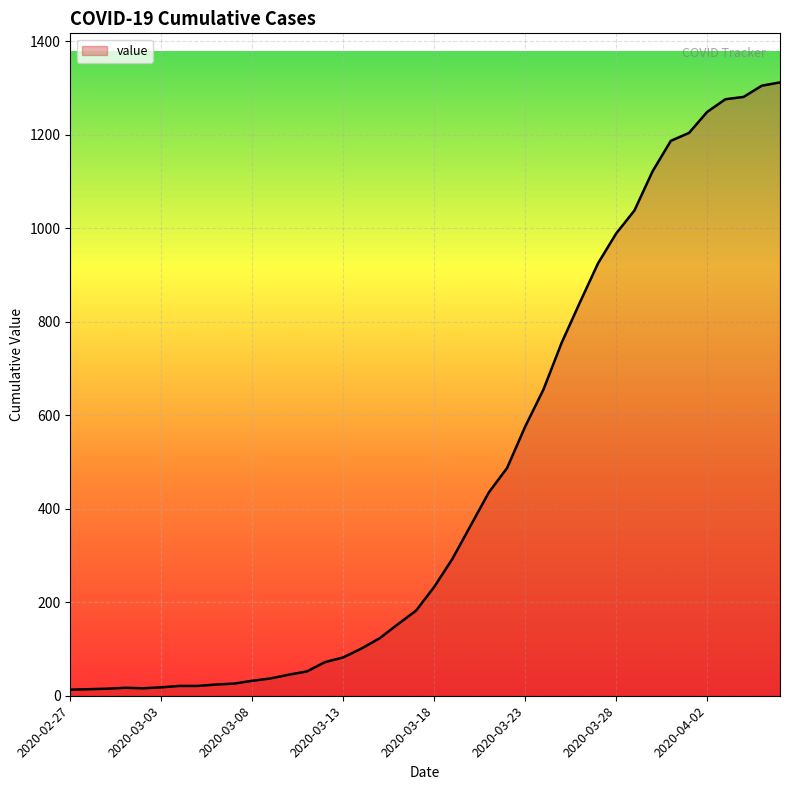

What is the greatest value displayed?

1312